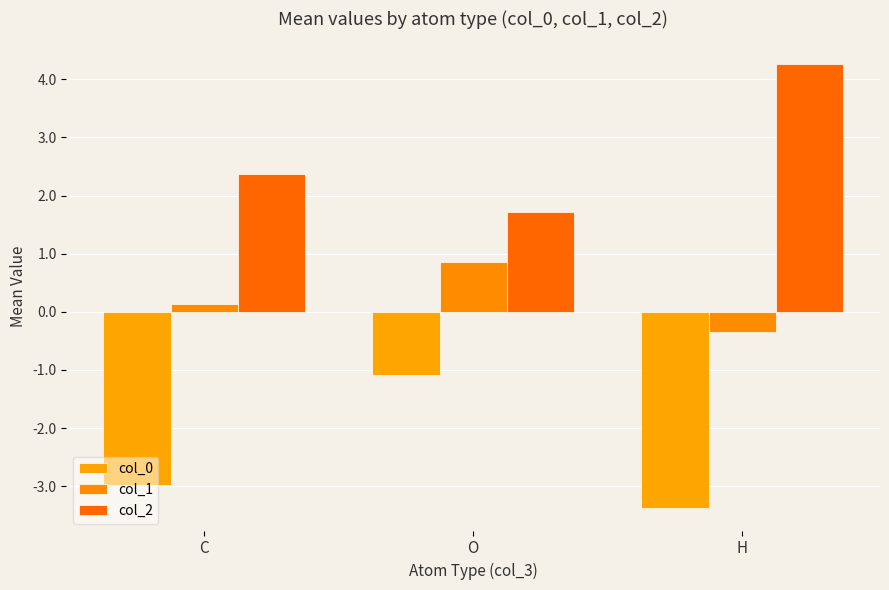

The col_2 series shows 1.7 at O. True or false?

True